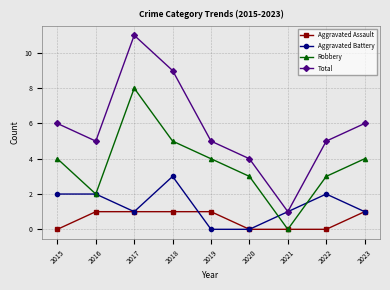

At which label does Aggravated Battery first exceed 1?

2015